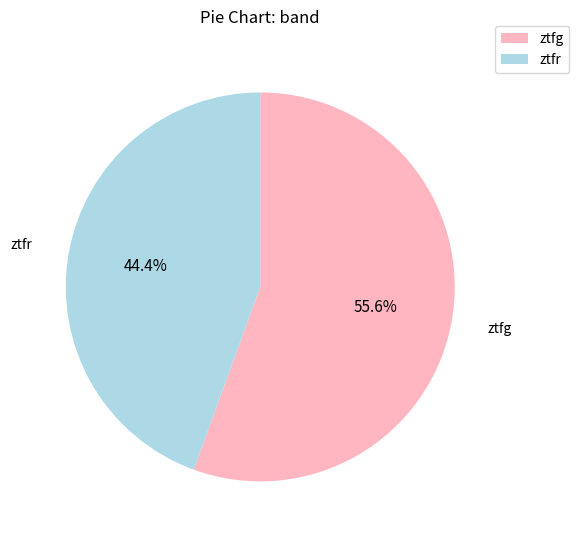

Count the number of slices in the pie.

2